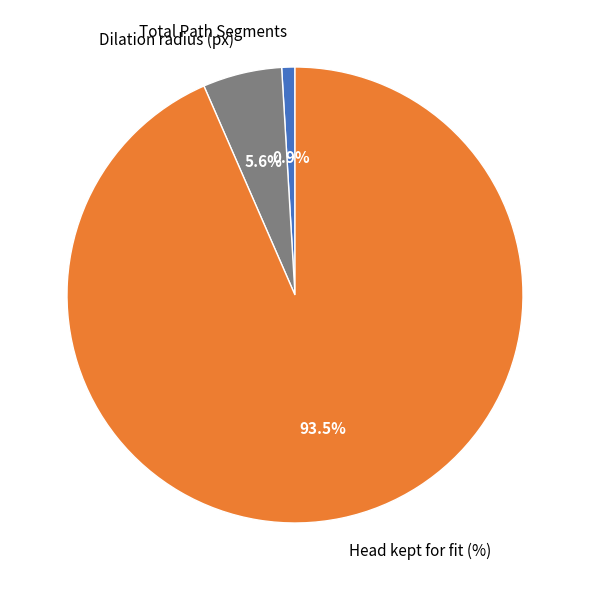

The Total Path Segments slice represents 11% of the pie. True or false?

False